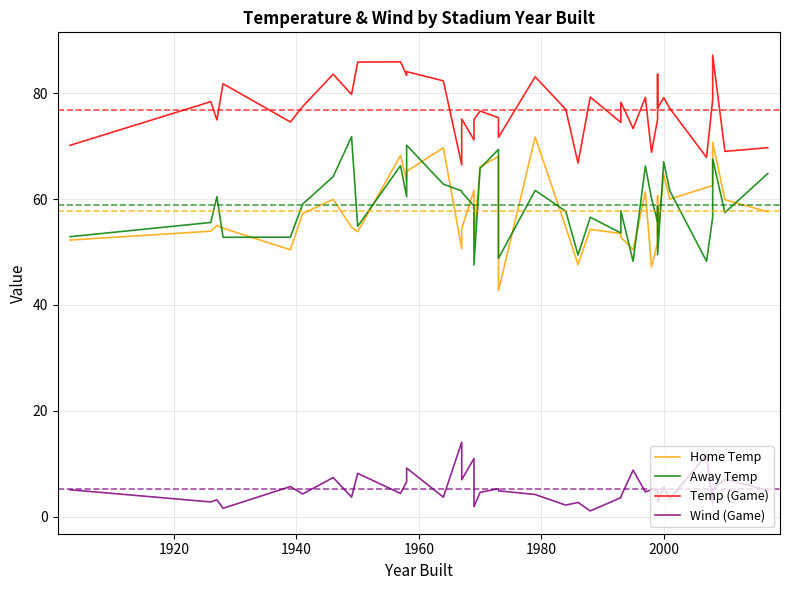

Is it true that Wind (Game) equals 3.0 at 28?

False